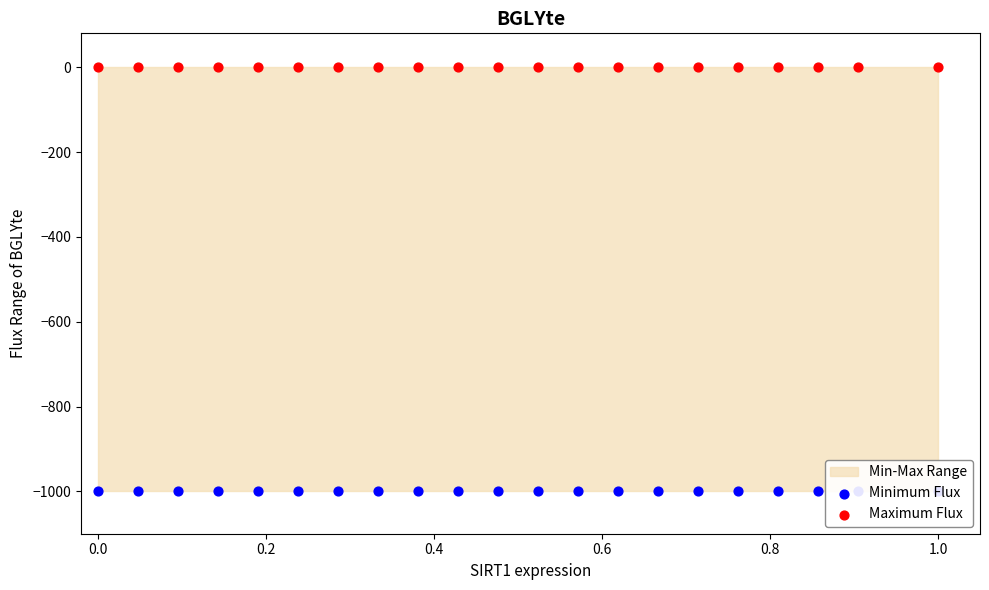

Which series has the largest total across all categories?

Maximum Flux